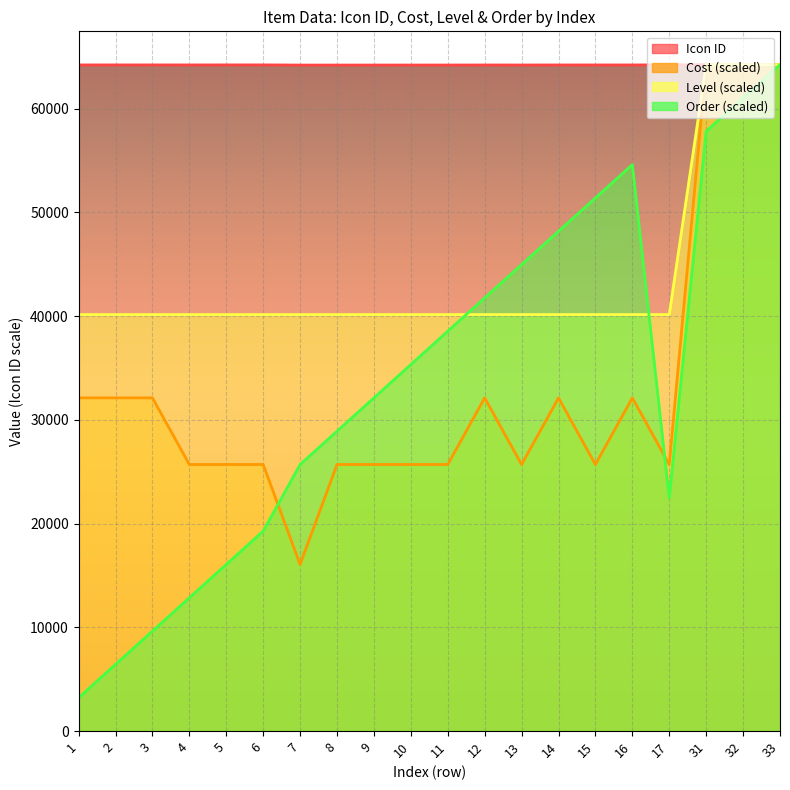

Where does the Cost series first go above 25696?

1